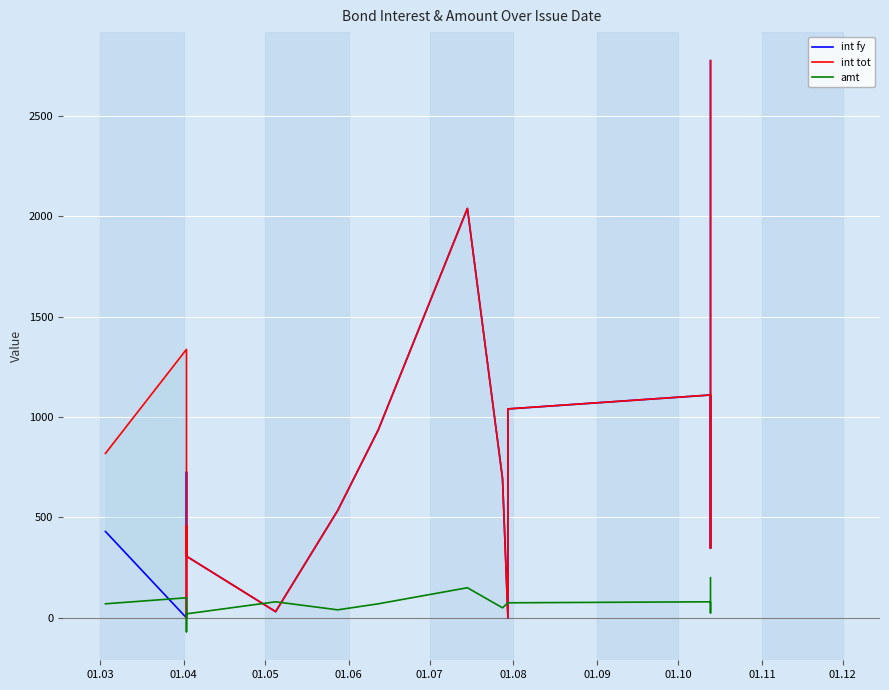

True or false: int fy and int tot intersect in this chart.

True